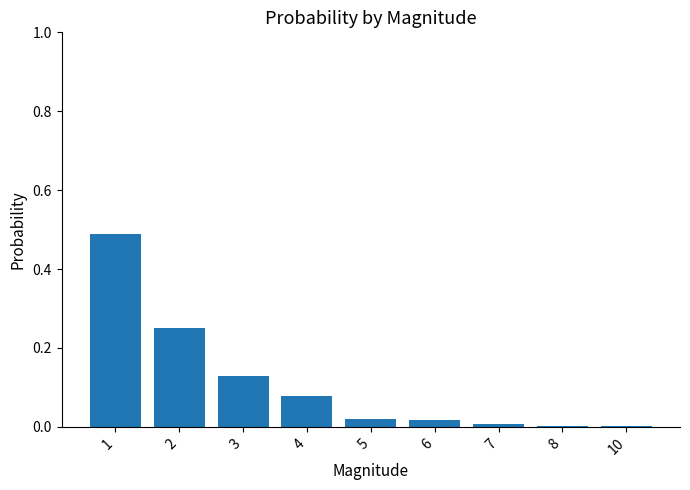

What is the change in value from 2 to 3?

-0.1